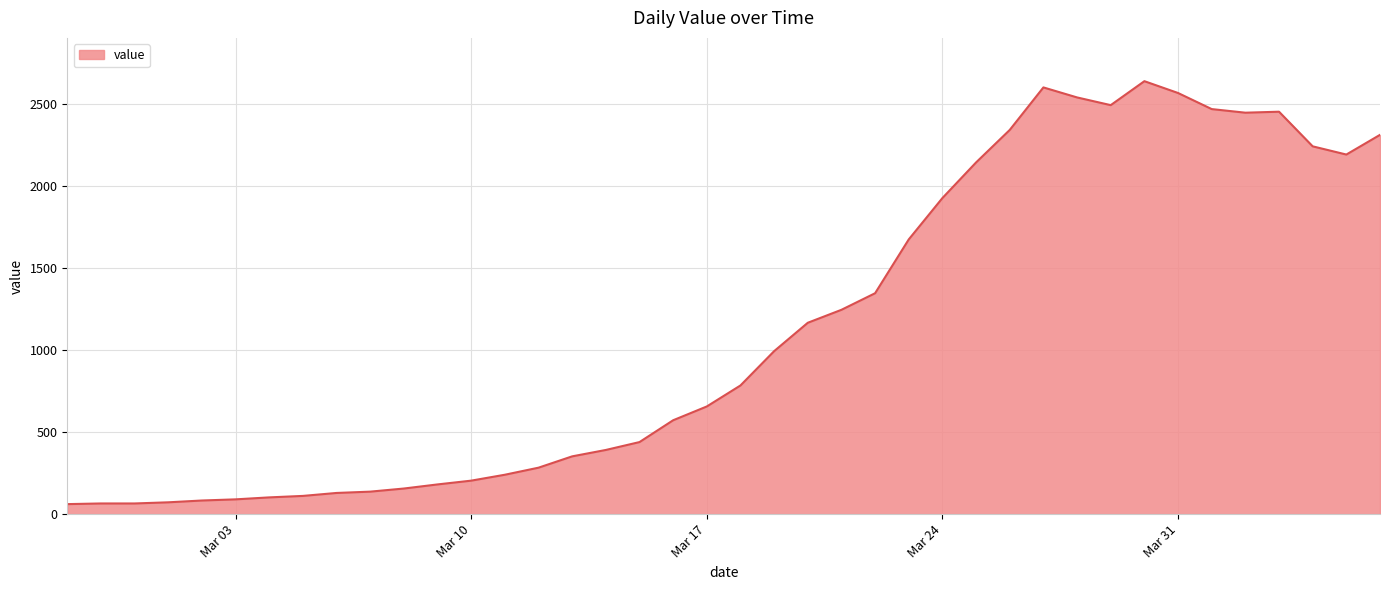

What is the smallest value displayed?

61